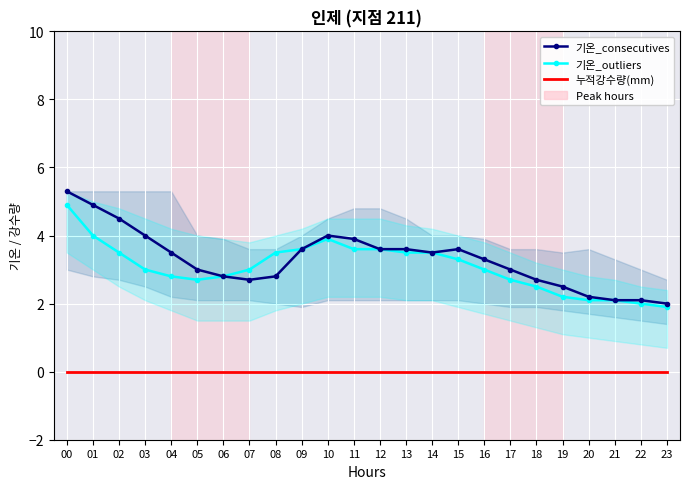

What are all the series names shown in the legend?

기온_consecutives, 기온_outliers, 누적강수량(mm)